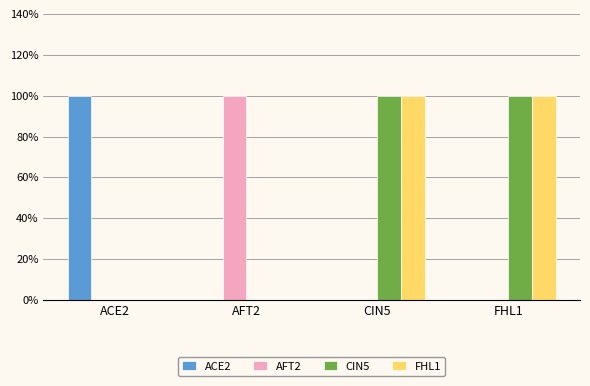

At which category is the sum across all series the highest?

CIN5